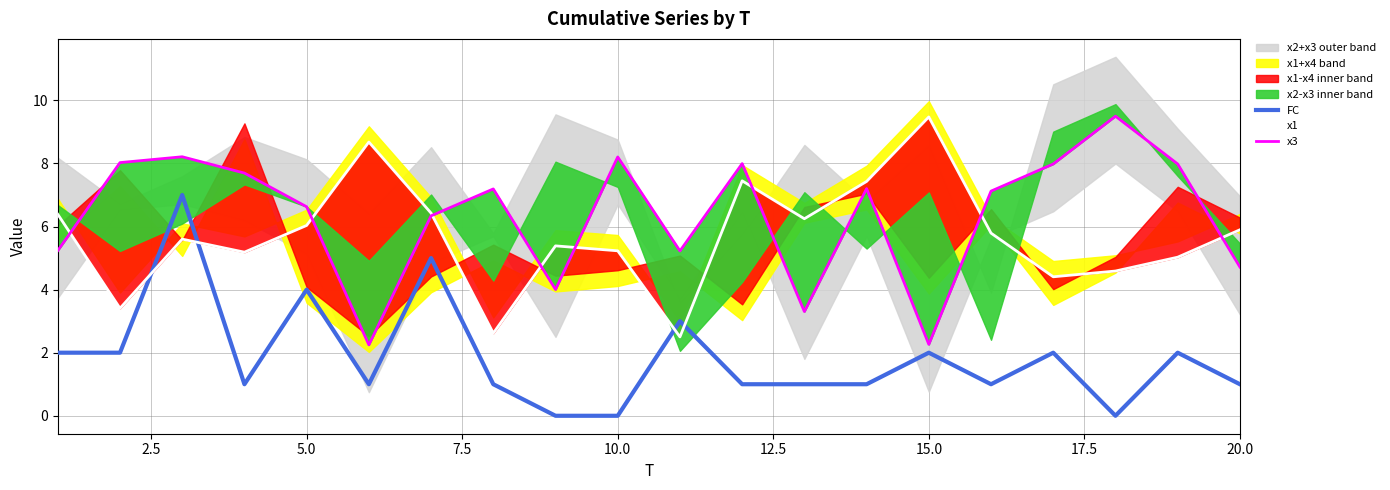

What is the lowest value of the x1 series?

2.5